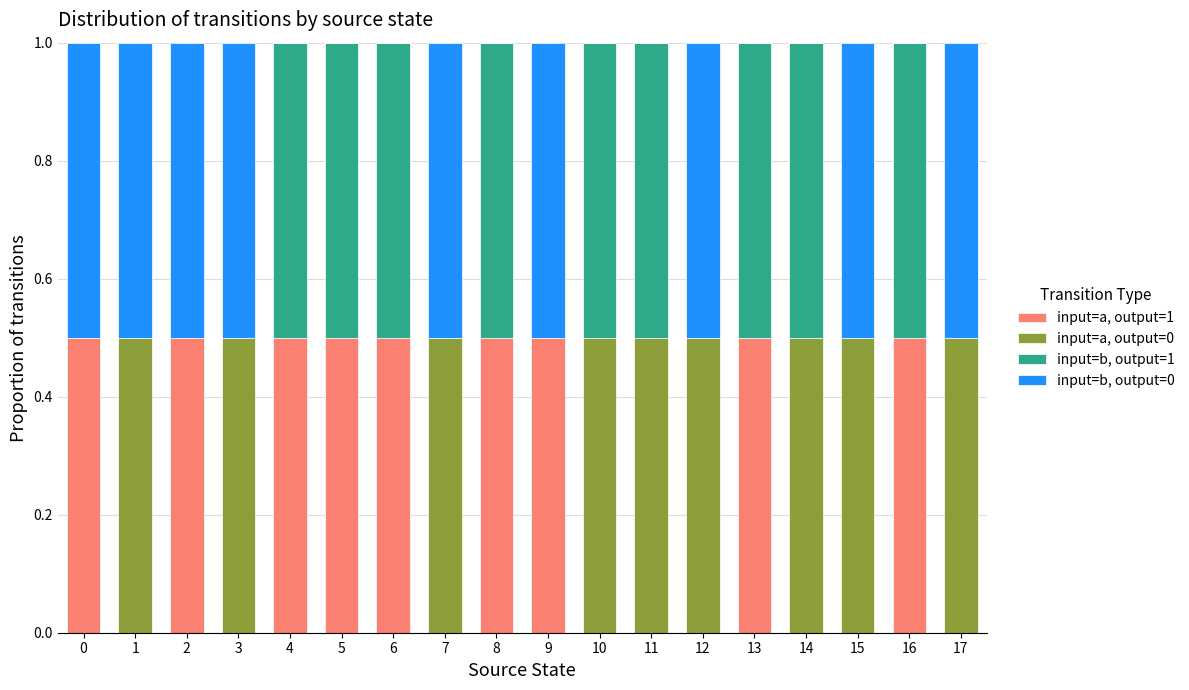

The value of input=a, output=1 at 5 is 0.8. True or false?

False